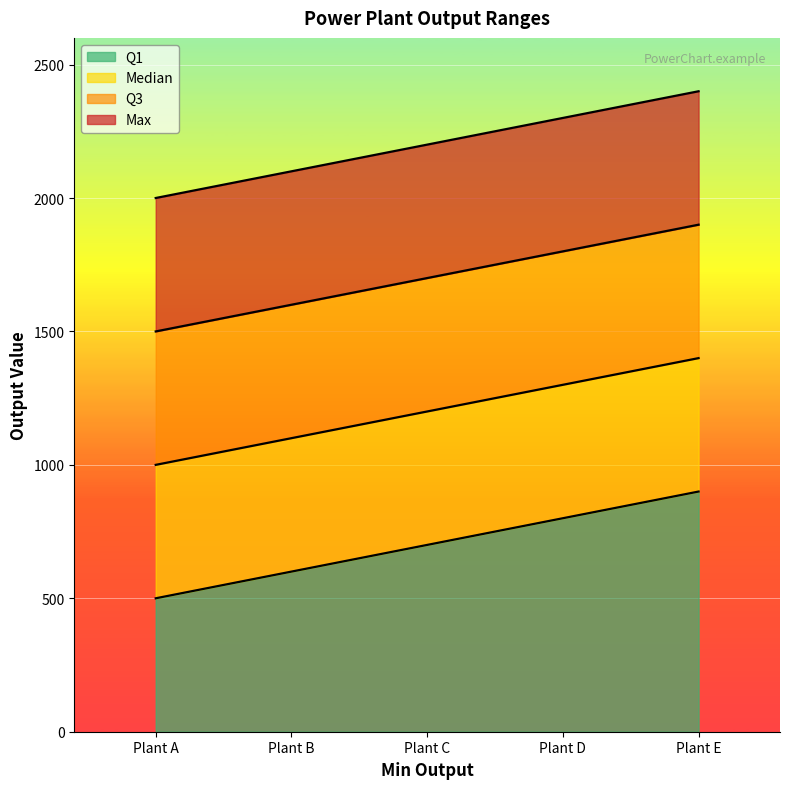

What are all the series names shown in the legend?

Q1, Median, Q3, Max